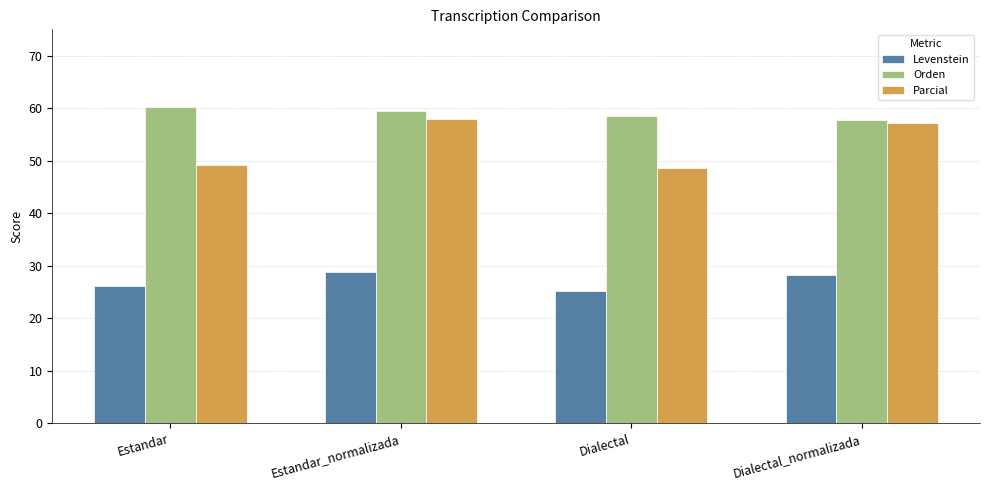

How many bars are there in each group?

3